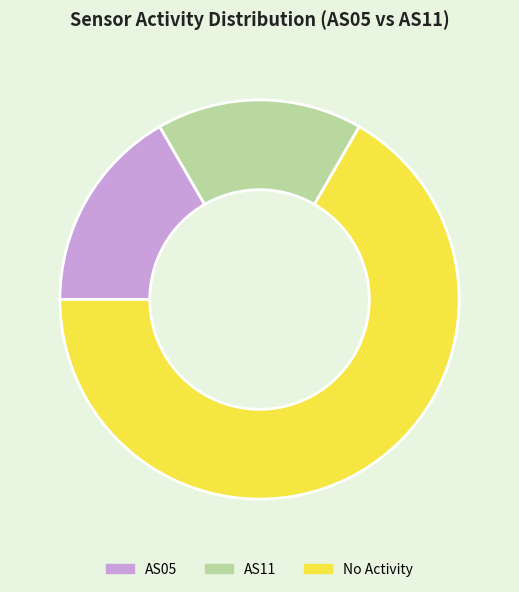

Does any single category account for the majority?

Yes